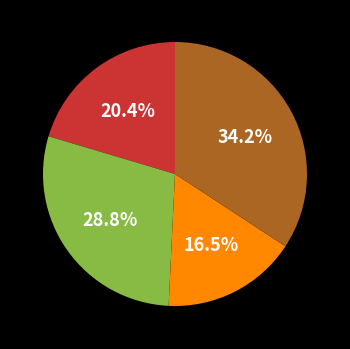

Does any single category account for the majority?

No